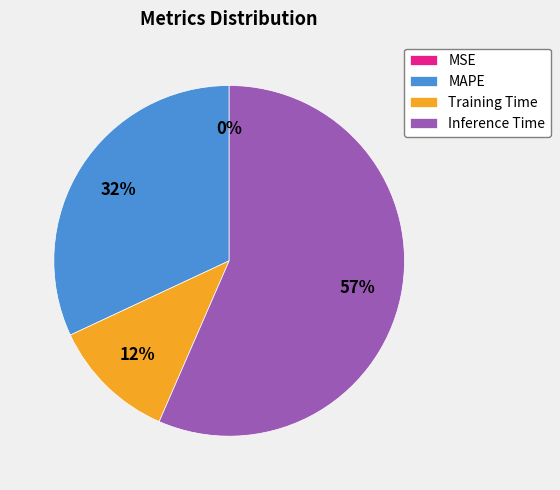

True or false: Training Time accounts for 12% of the total.

True